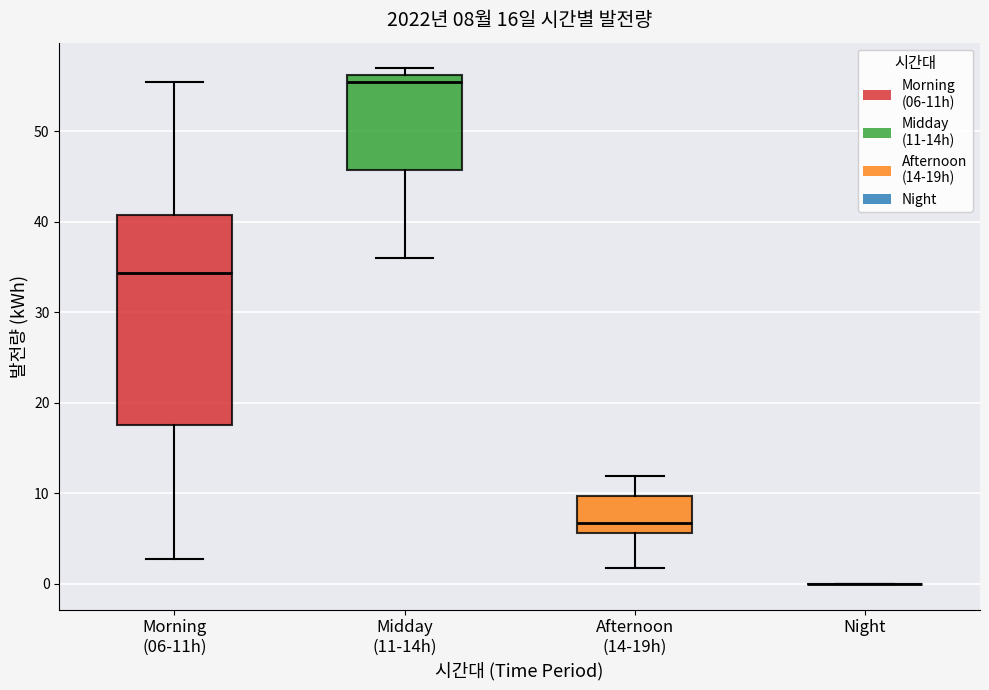

Which box is the tallest, from its lower edge to its upper edge?

Morning (06-11h)